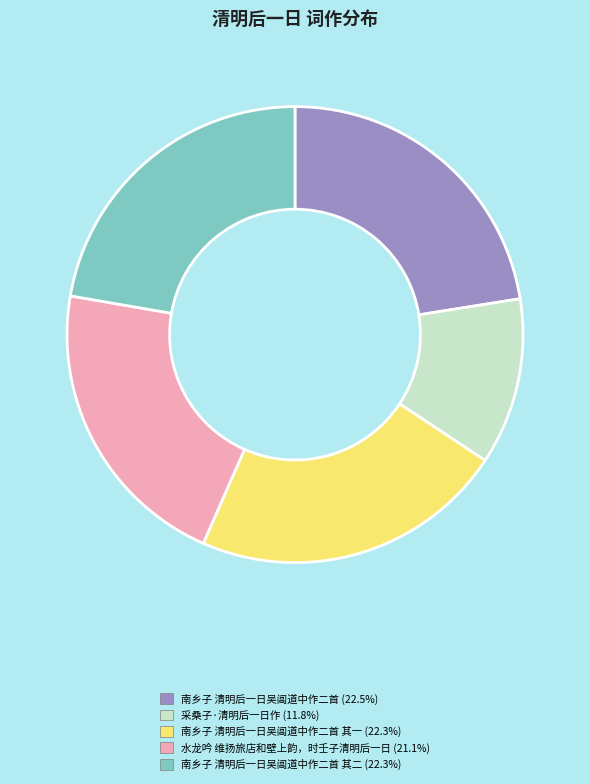

Does any single category account for the majority?

No